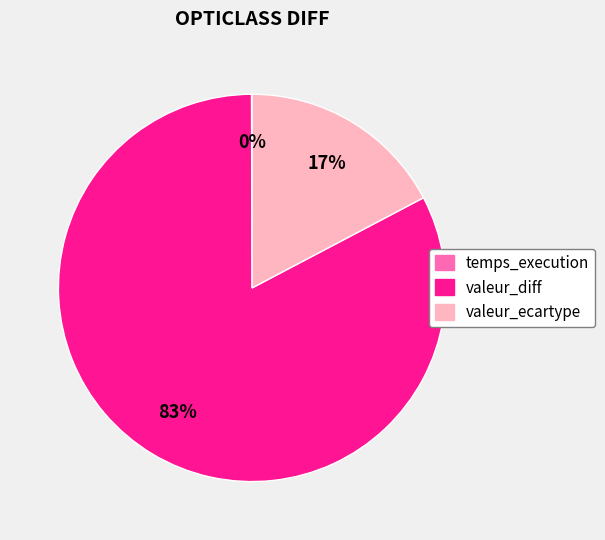

Which category accounts for the majority?

valeur_diff